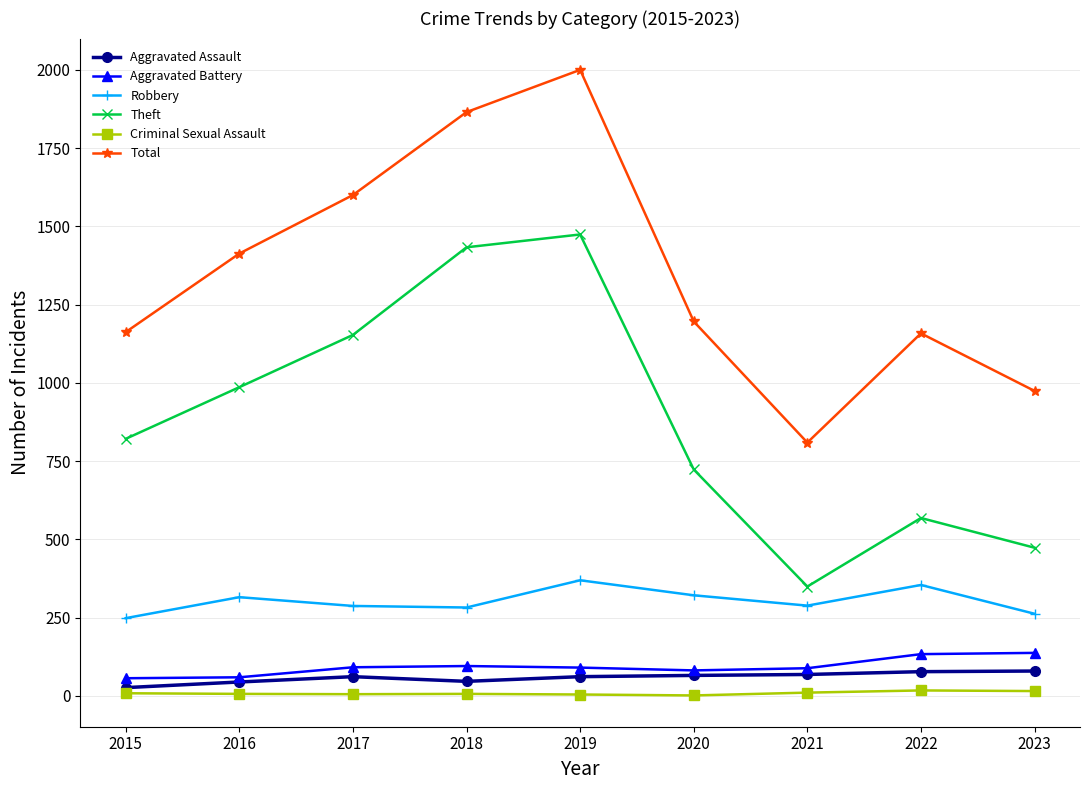

The value of Theft at 2015 is 521. True or false?

False